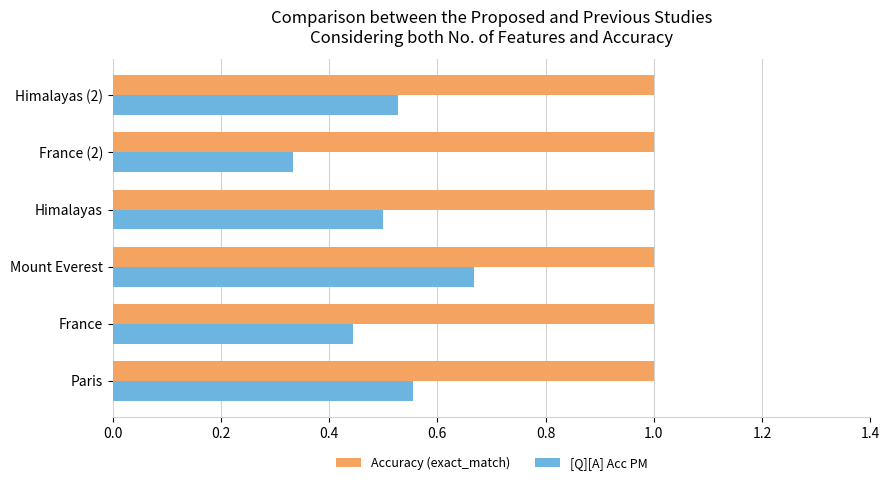

Which series has the widest spread of values?

[Q][A] Acc PM